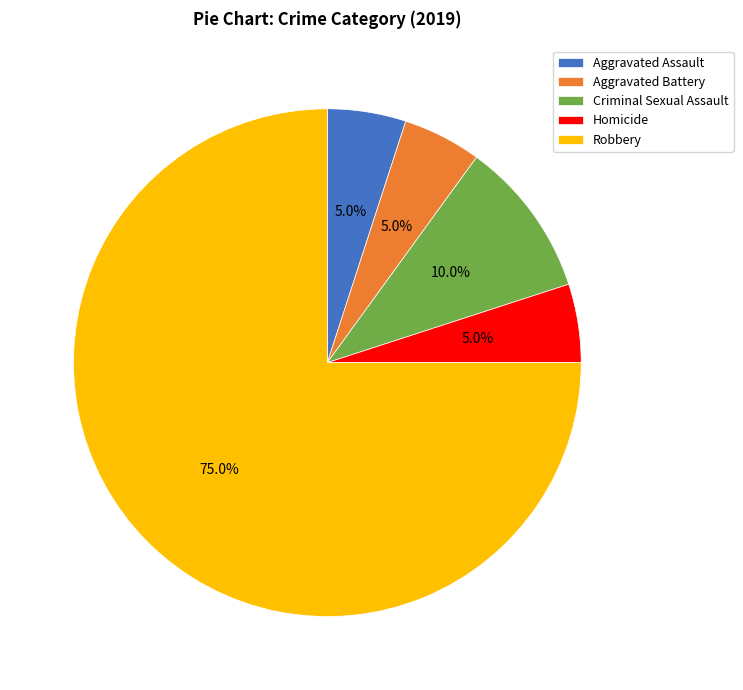

What is the ratio of the value at Aggravated Battery to the value at Homicide?

1.0